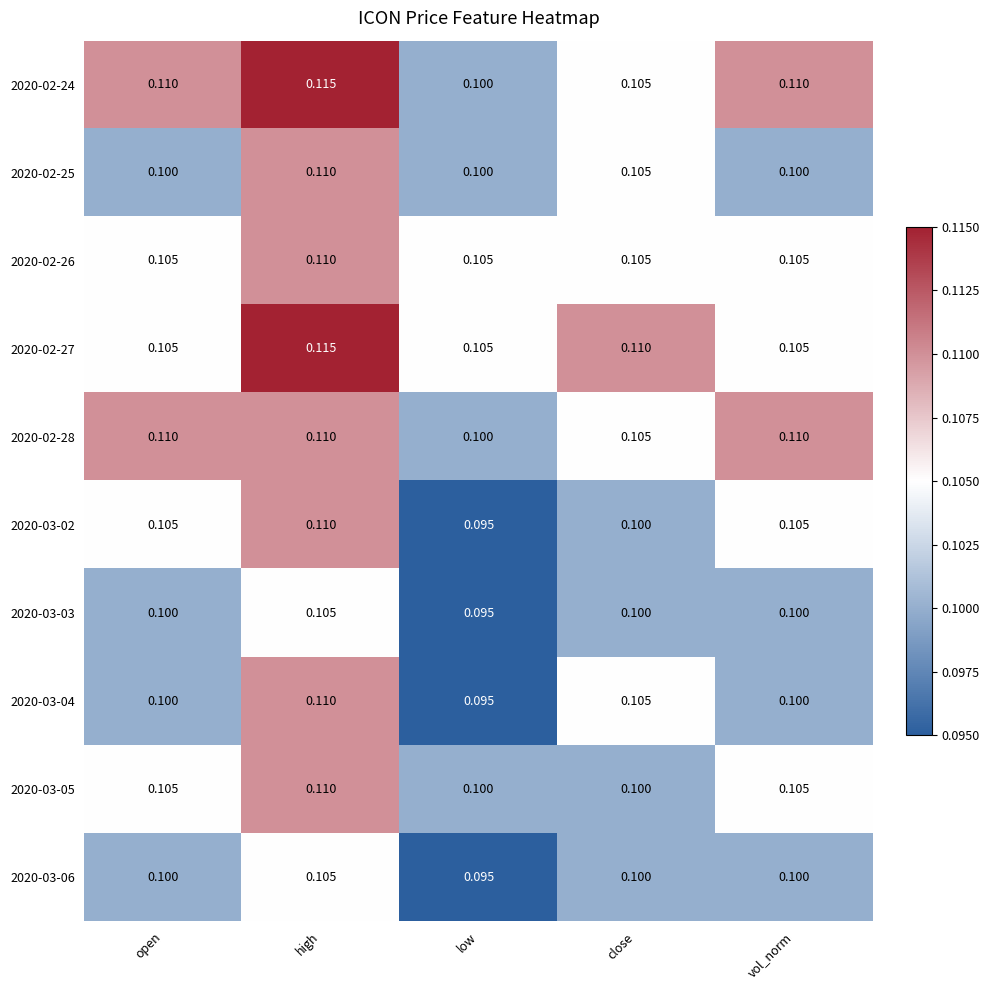

Which category has the lowest value in the 2020-03-03 series?

low